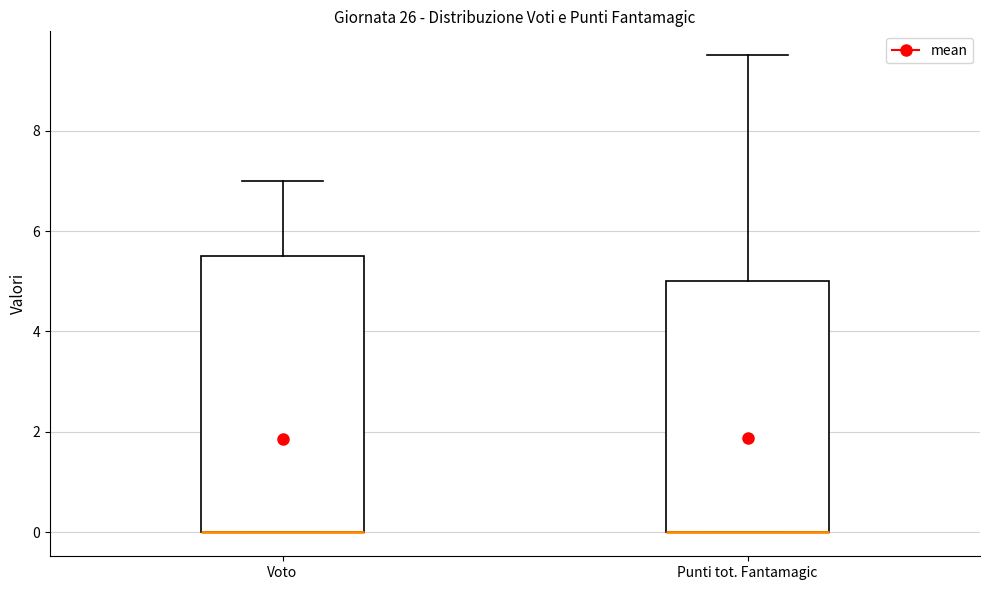

Reading left to right, transcribe this box plot: for each box, give where its median line is, the range the box spans, and where its two whiskers end, as read against the y-axis. The values are not printed on the chart, so give them approximately, as read against the axis.

Voto: median 0.0 (drawn on the box's lower edge), box 0.0 to 5.6, whiskers 0.0 to 7.0
Punti tot. Fantamagic: median 0.0 (drawn on the box's lower edge), box 0.0 to 5.0, whiskers 0.0 to 9.6